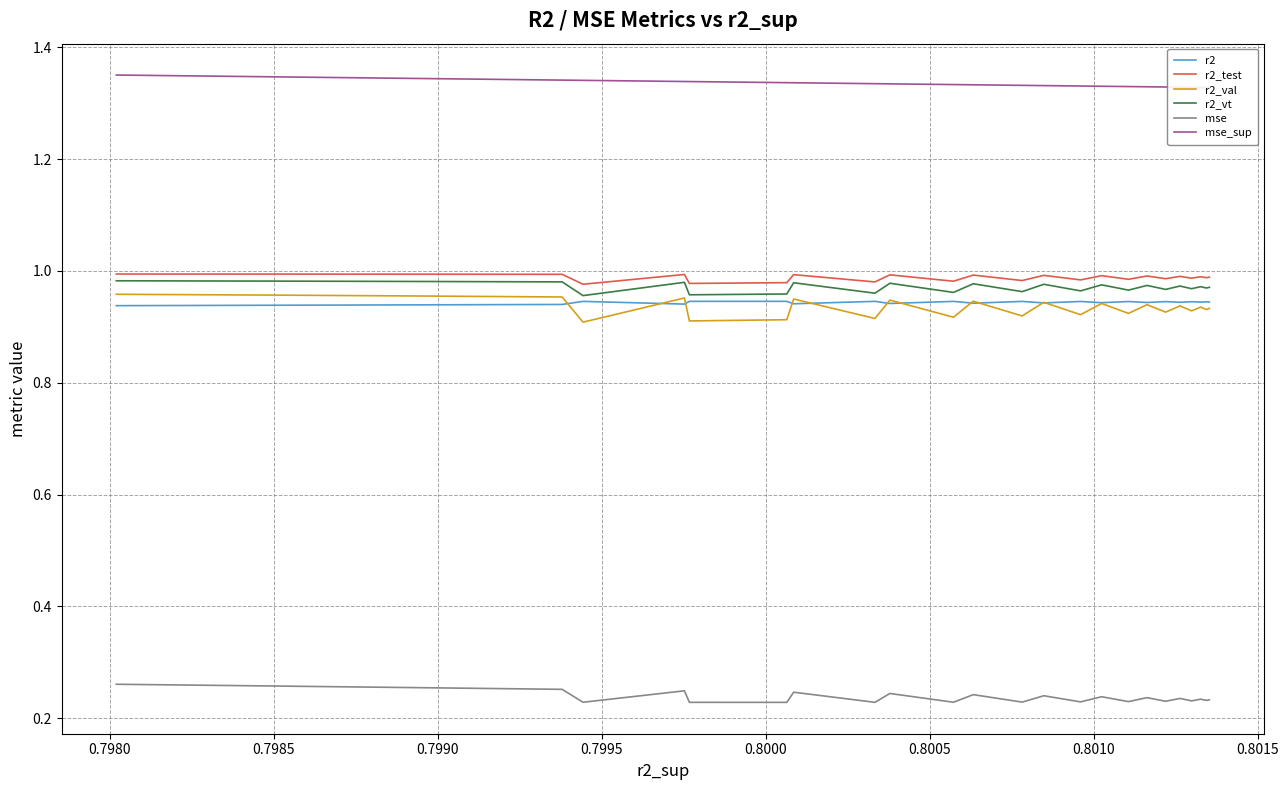

How many lines are shown in the chart?

6